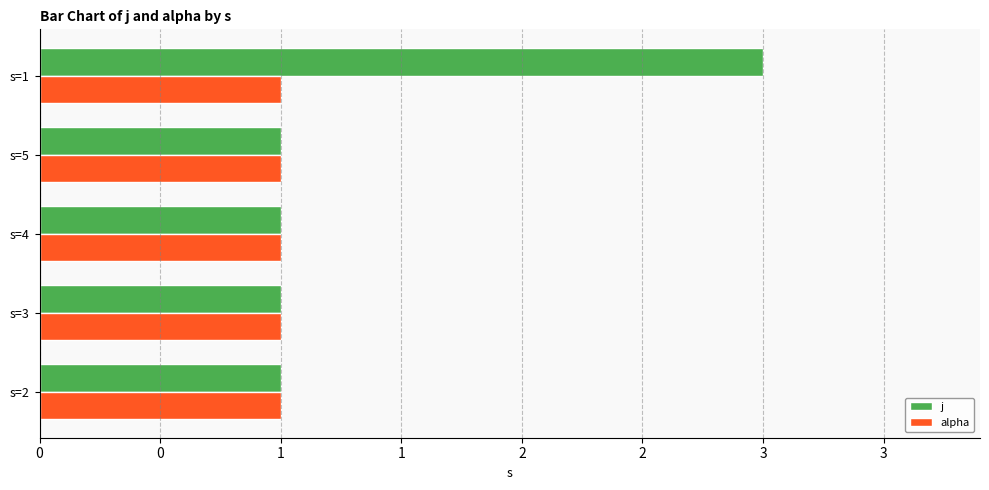

What are all the series names shown in the legend?

j, alpha